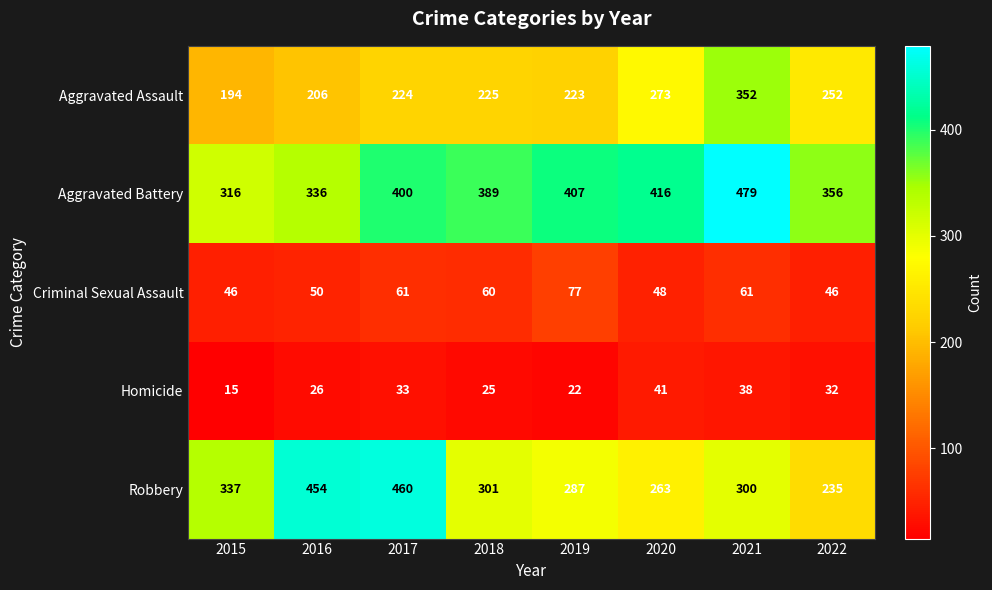

List the series in order of their peak value, lowest first.

Homicide, Criminal Sexual Assault, Aggravated Assault, Robbery, Aggravated Battery